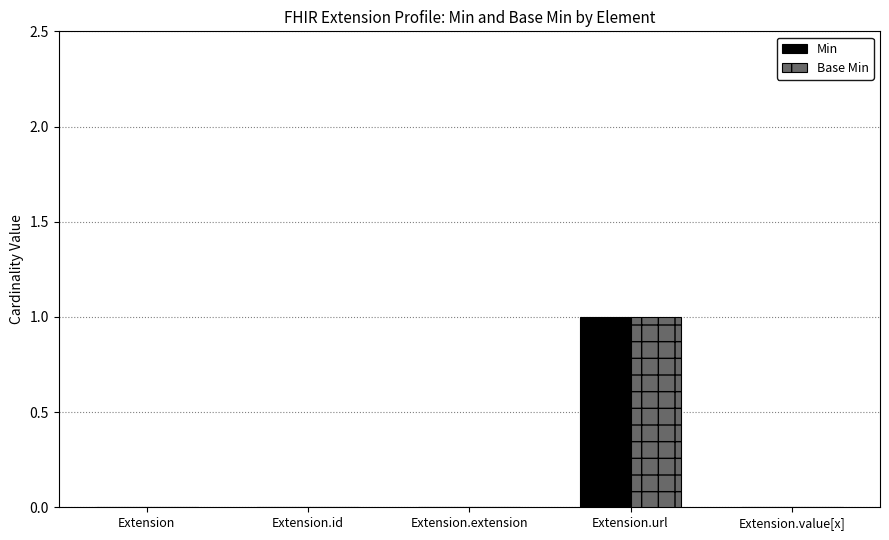

How many groups of bars are there?

5